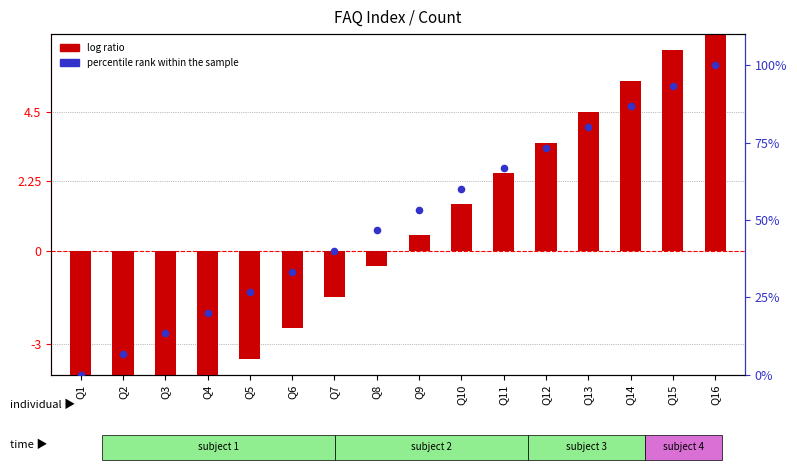

Is the value of percentile rank within the sample at Q1 greater than the value of log ratio at Q7?

Yes